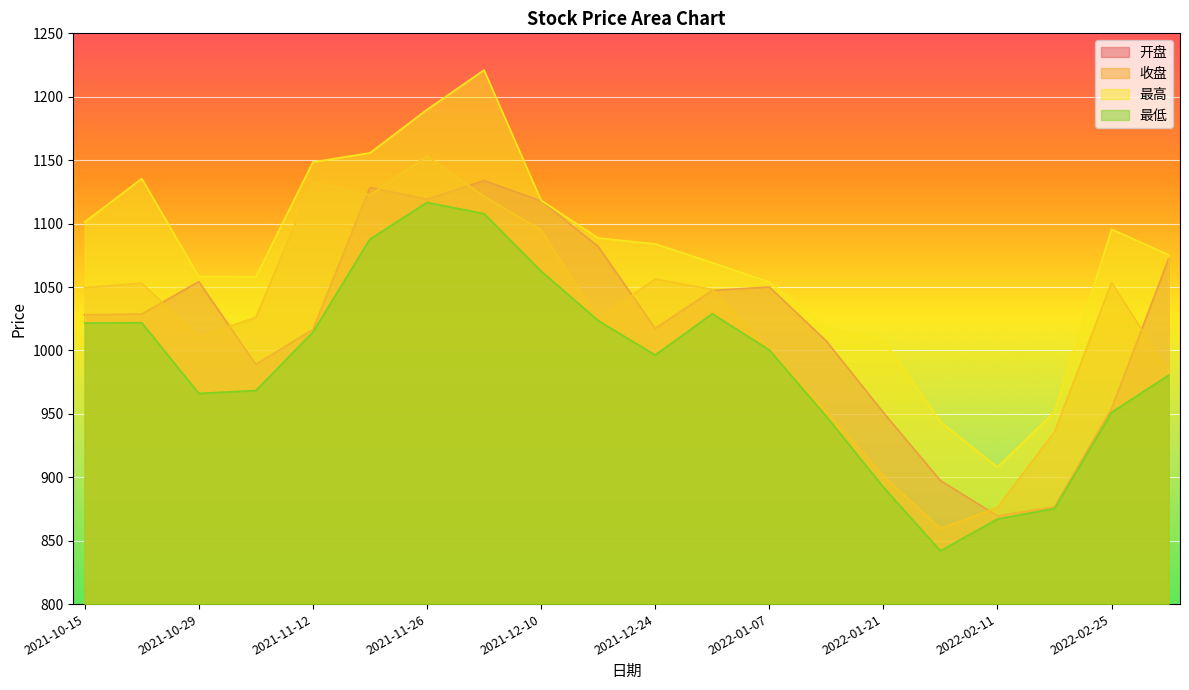

Where is 最低 nearest to the value 979?

2022-03-04